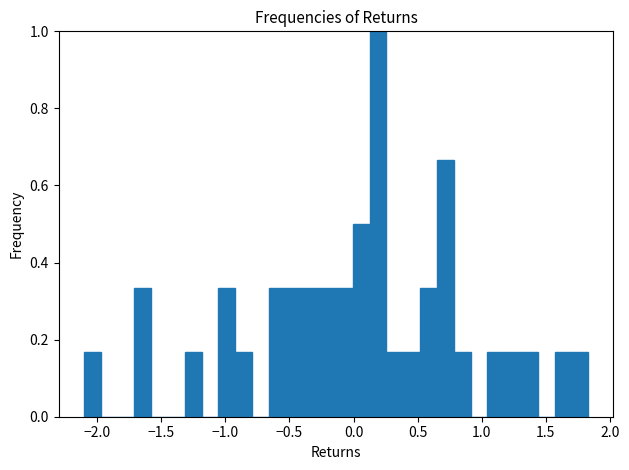

Around what value on the x-axis is the tallest bar? Give the approximate position of its centre, as read against the axis.

0.20